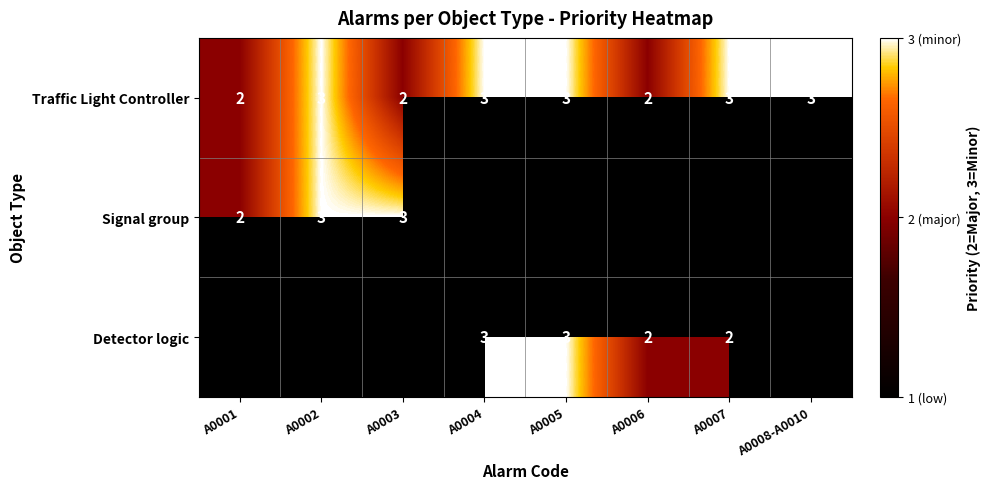

How many Traffic Light Controller values are between 2 and 3?

8